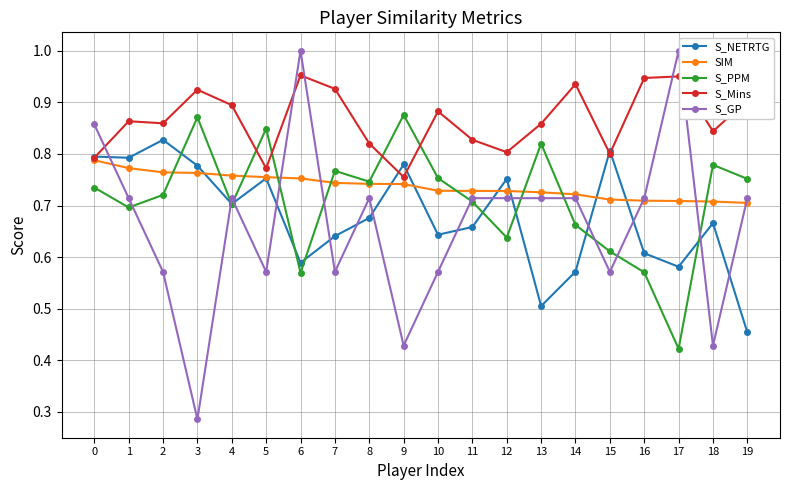

How many S_Mins values are between 0 and 1?

20